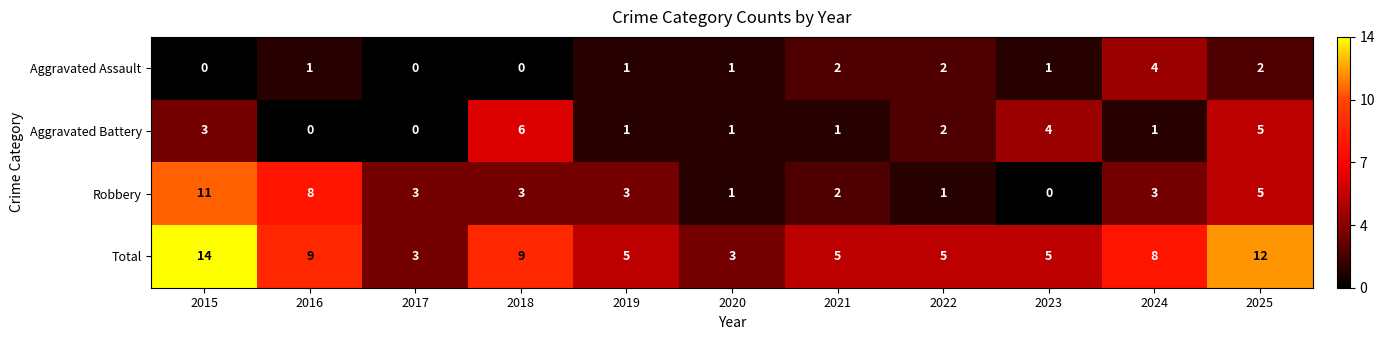

What is the difference between the second highest and minimum values in the Robbery series?

8